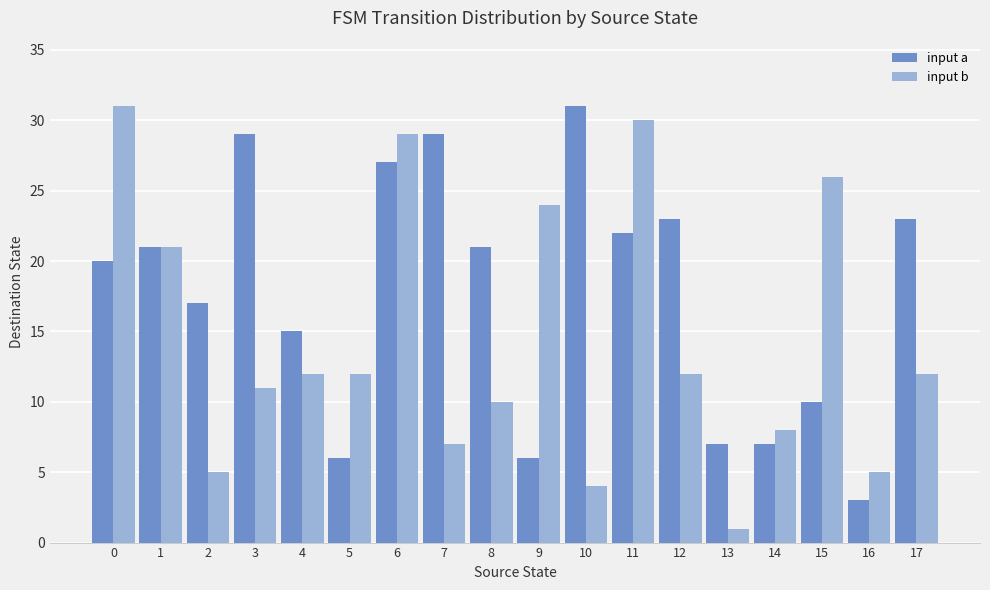

Are the bars grouped side by side (vs. stacked)?

Yes